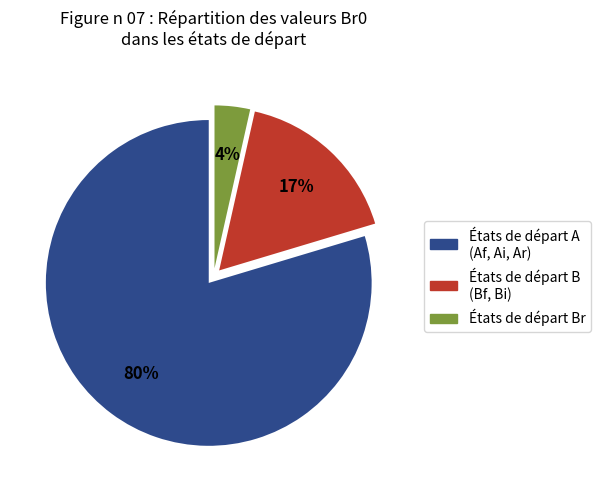

Does any single category account for the majority?

Yes